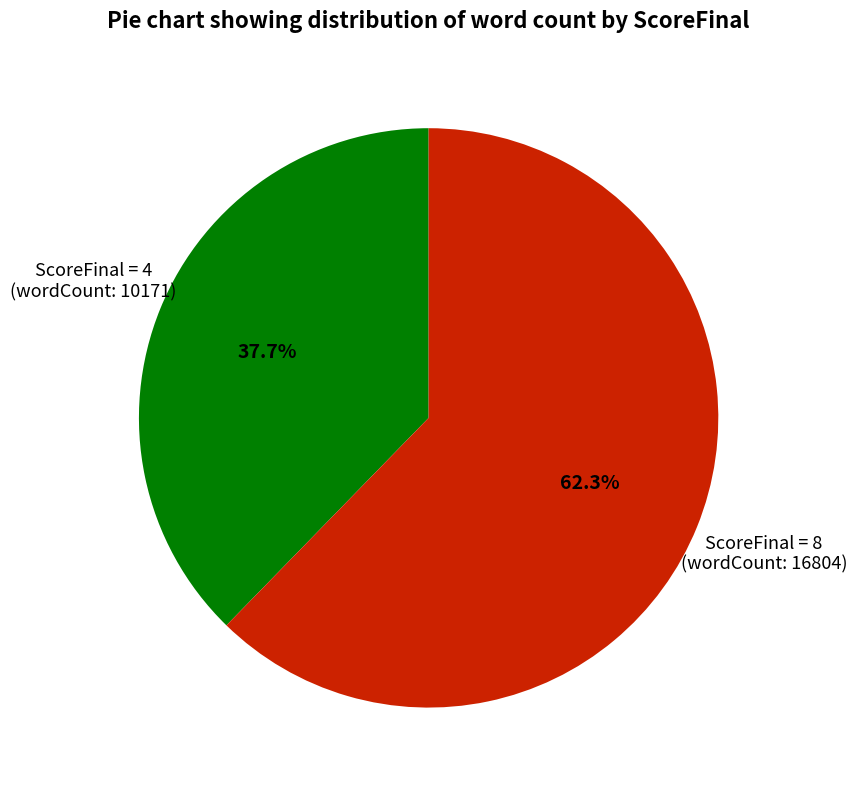

Is there any slice that represents more than half of the pie?

Yes